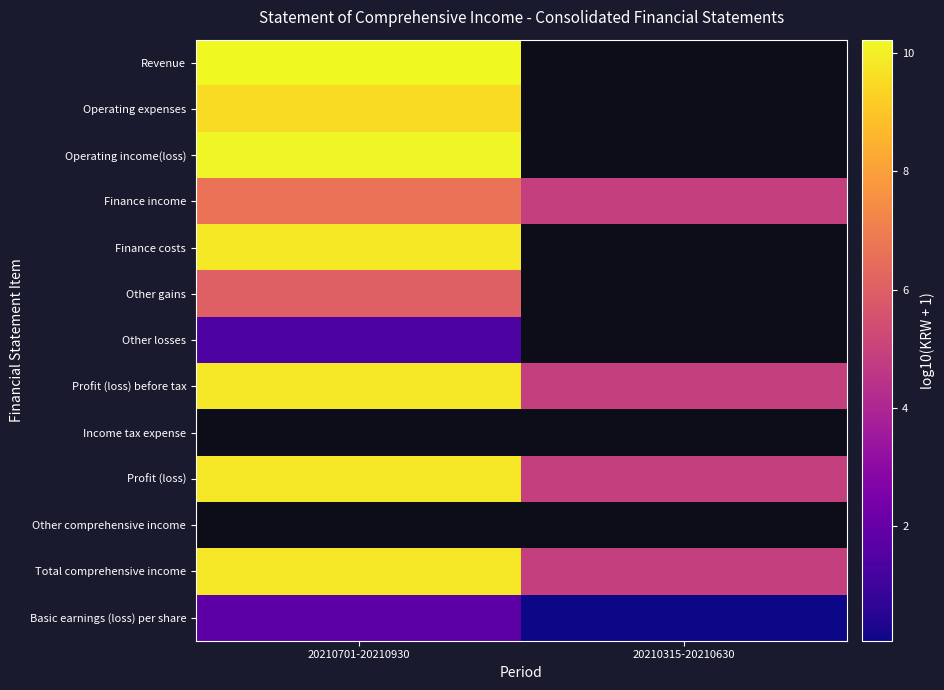

How many series are shown in this chart?

13